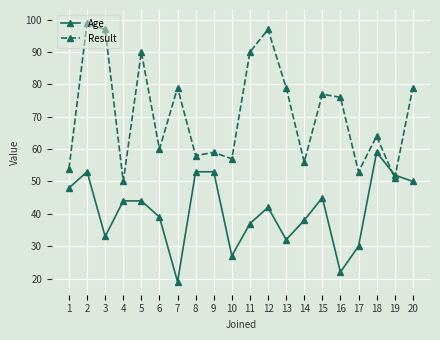

How many distinct data groups are displayed?

2